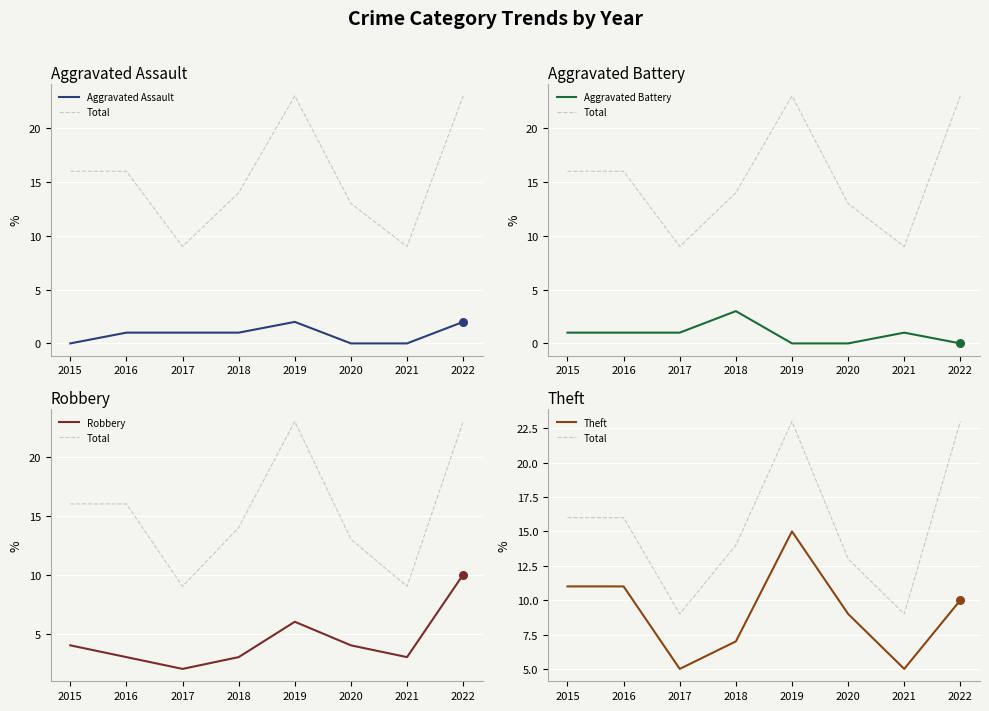

Is the value of Total at 2020 greater than the value of Aggravated Battery at 2022?

Yes